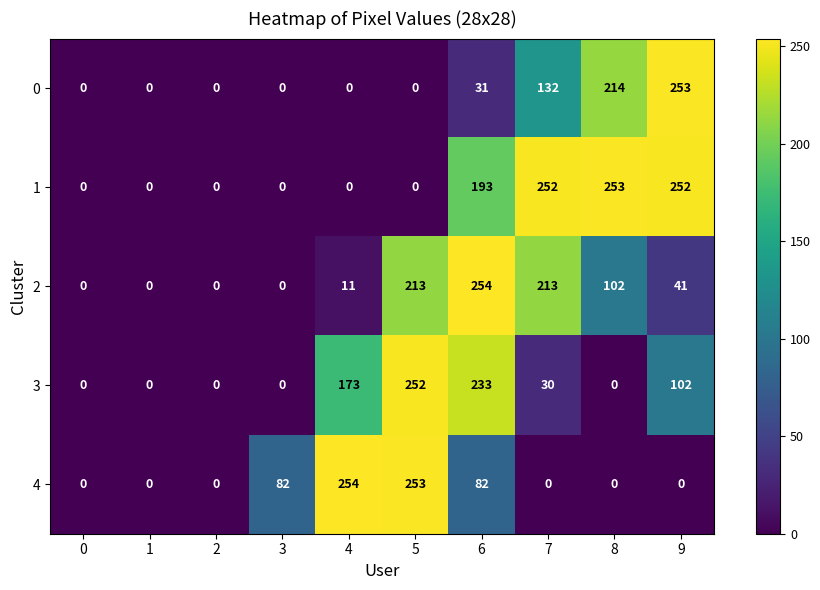

Is it true that 4 equals -102 at 2?

False